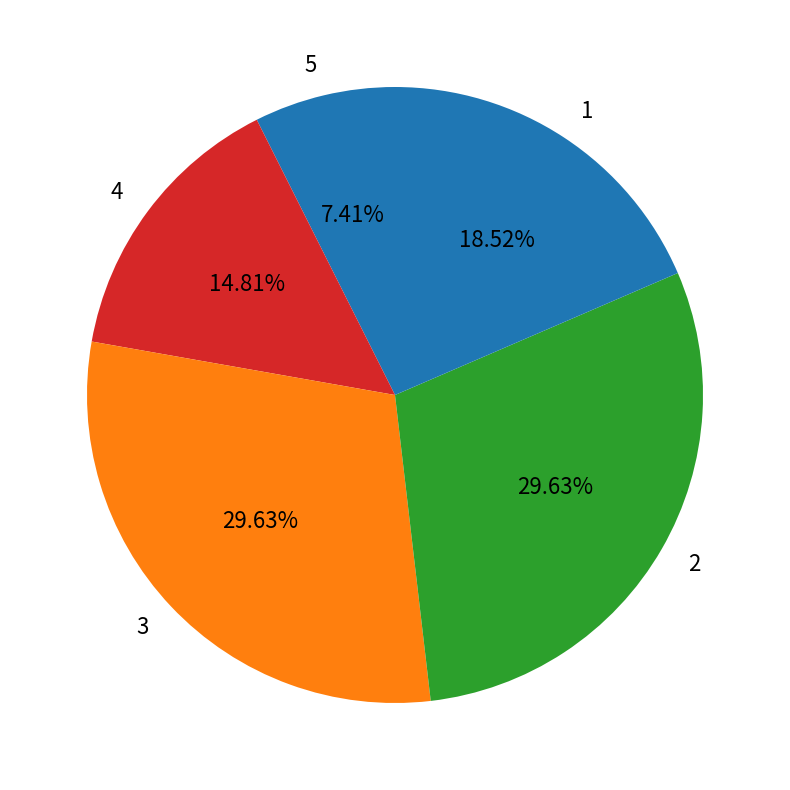

What percentage is NOT represented by 5?

92.6%